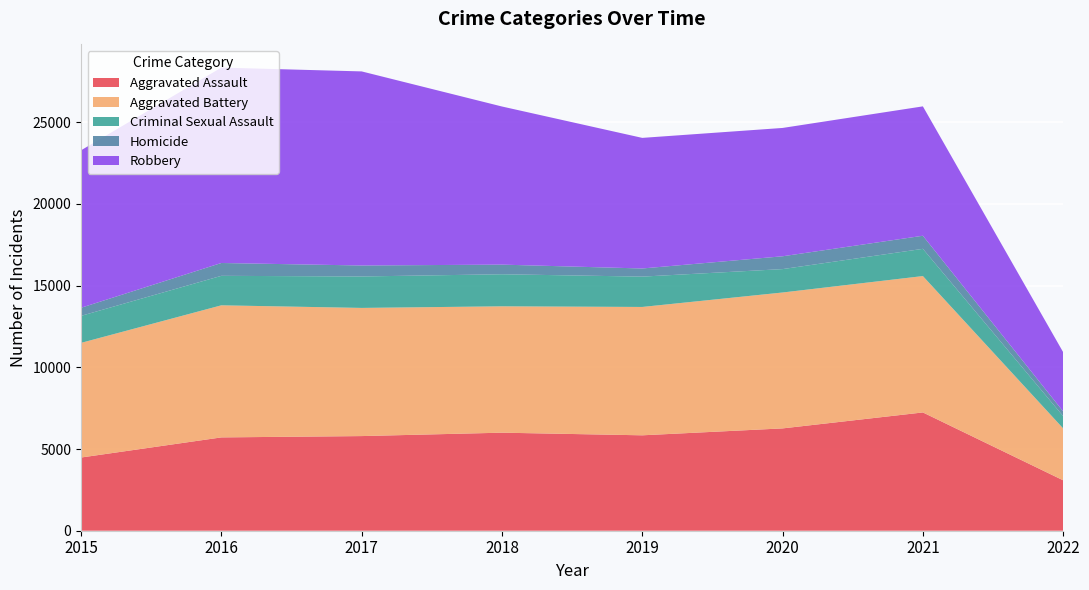

Reading left to right, what are all the values shown in this chart?

Aggravated Assault: 4480	5712	5793	6001	5840	6263	7240	3085
Aggravated Battery: 7018	8085	7845	7735	7857	8319	8348	3176
Criminal Sexual Assault: 1653	1805	1925	1963	1857	1432	1667	751
Homicide: 496	786	672	589	498	785	801	290
Robbery: 9638	11960	11880	9679	7994	7855	7919	3624